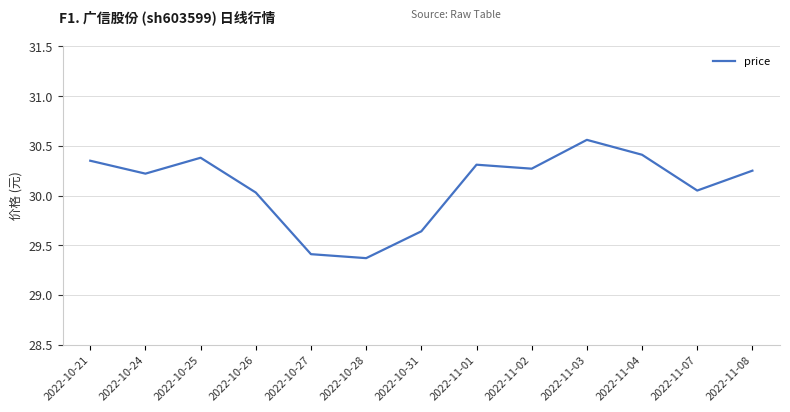

What is the minimum value shown in the chart?

29.4